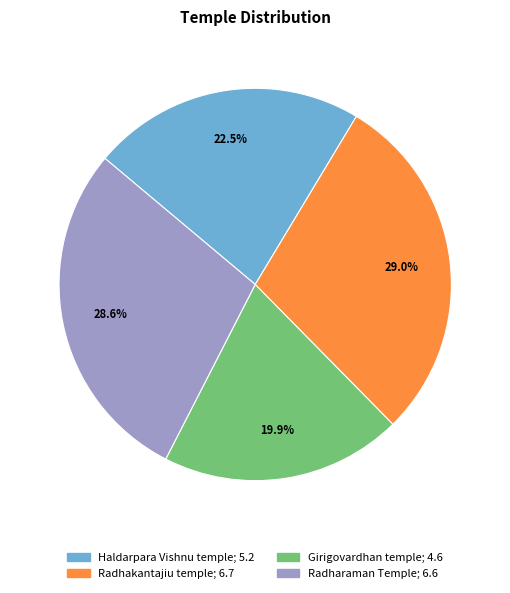

Does Haldarpara Vishnu temple account for over 50% of the chart?

No